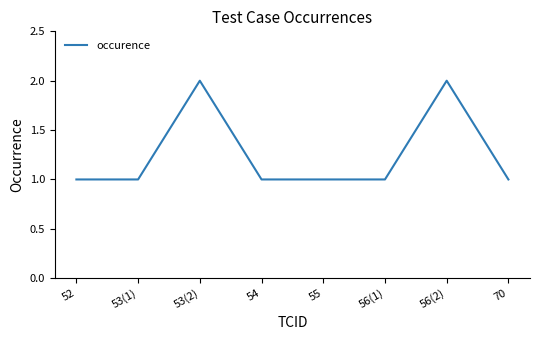

What is the sum of the values at 52 and 55?

2